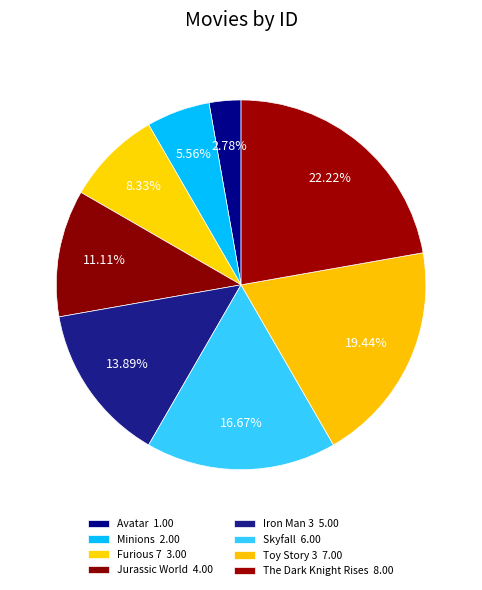

How many slices are in this pie chart?

8